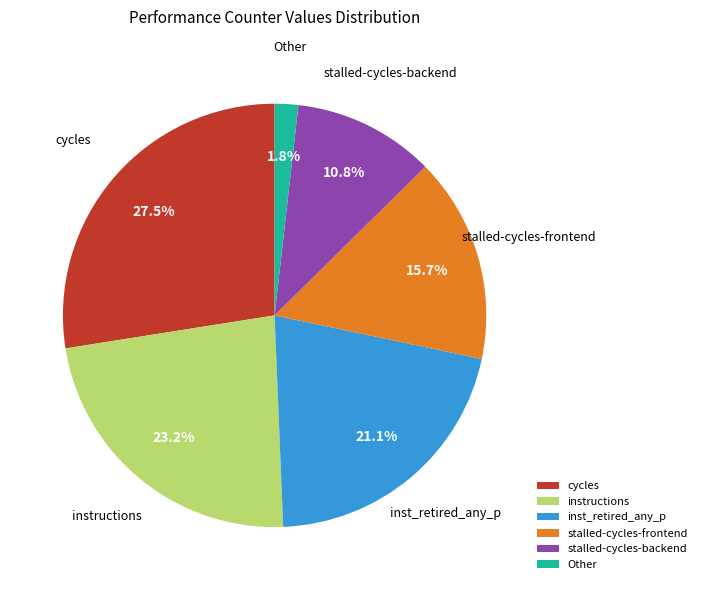

What is the ratio of the value at stalled-cycles-frontend to the value at stalled-cycles-backend?

1.5